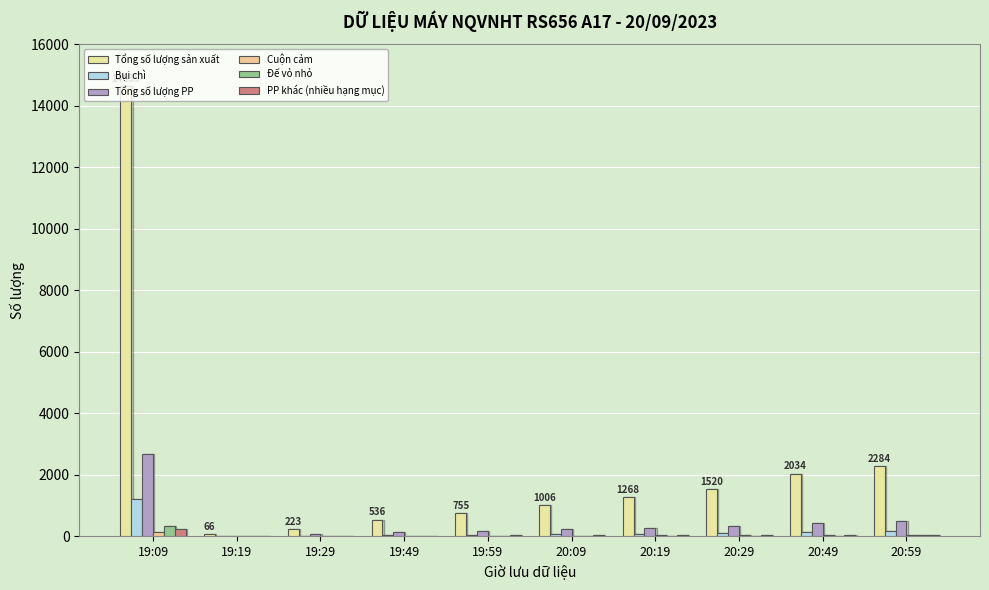

What position from the right is 19:09?

10